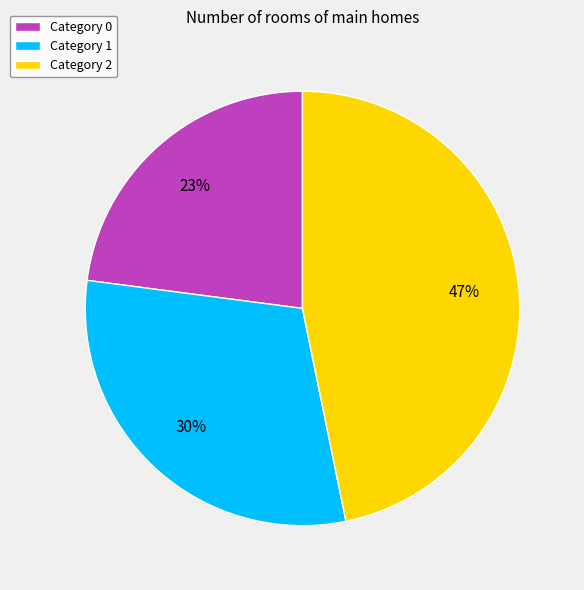

What percentage is the Category 0 slice, to the nearest percent?

23%